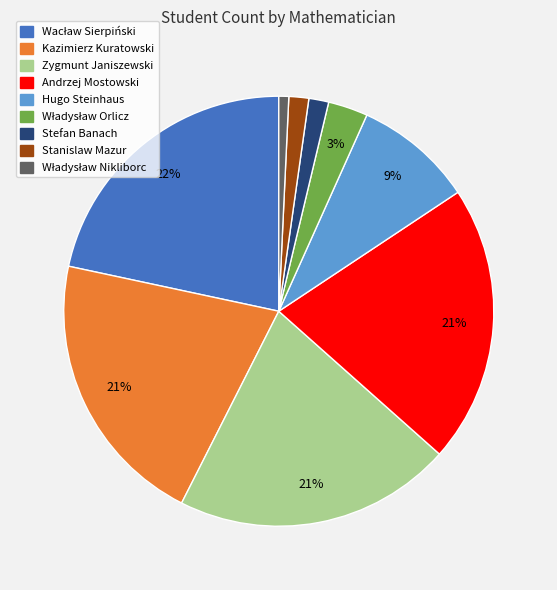

What percentage is the Zygmunt Janiszewski slice, to the nearest percent?

21%